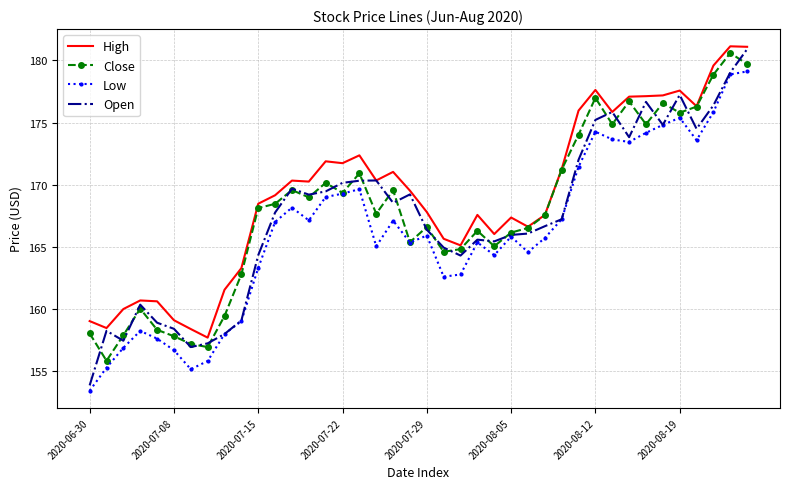

After their last crossing, which series has the higher values: Open or Close?

Open